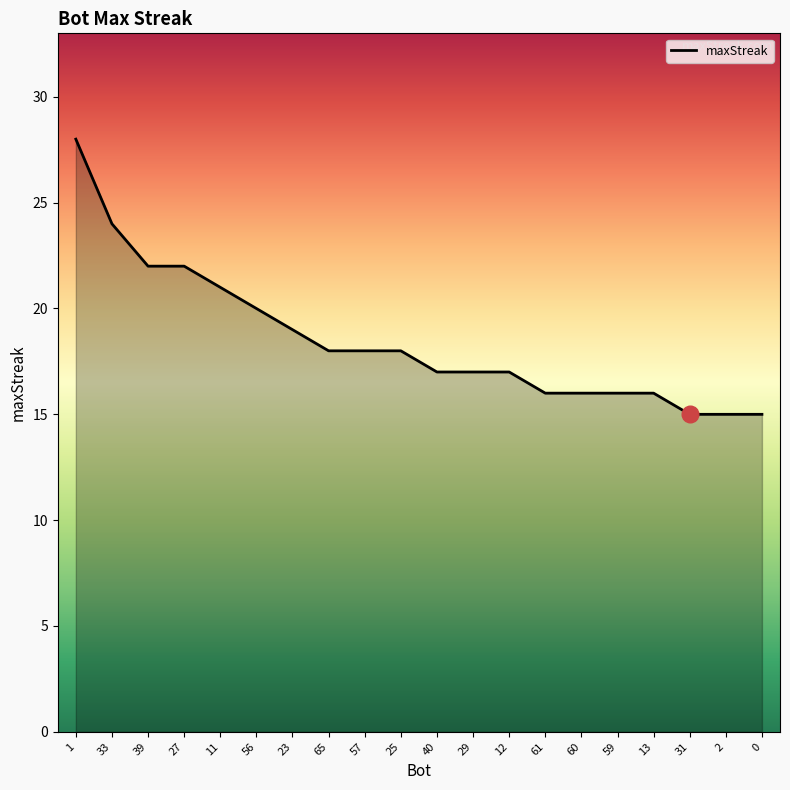

What is the smallest value displayed?

15